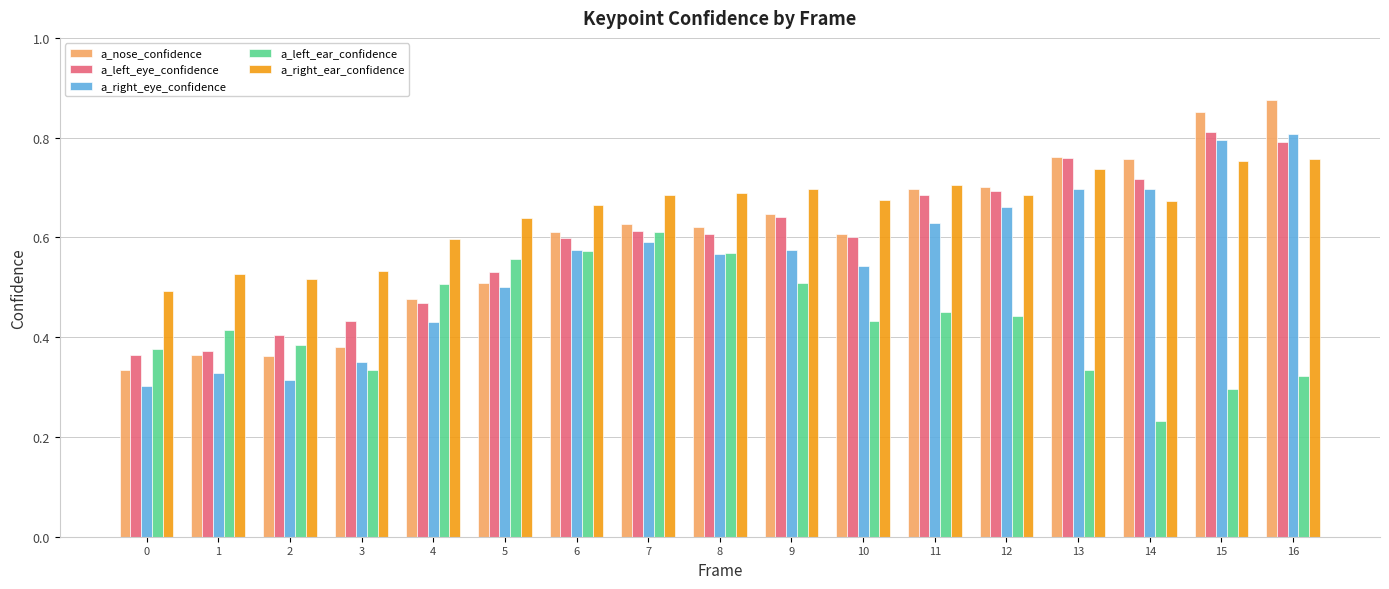

How many bars are there in each group?

5